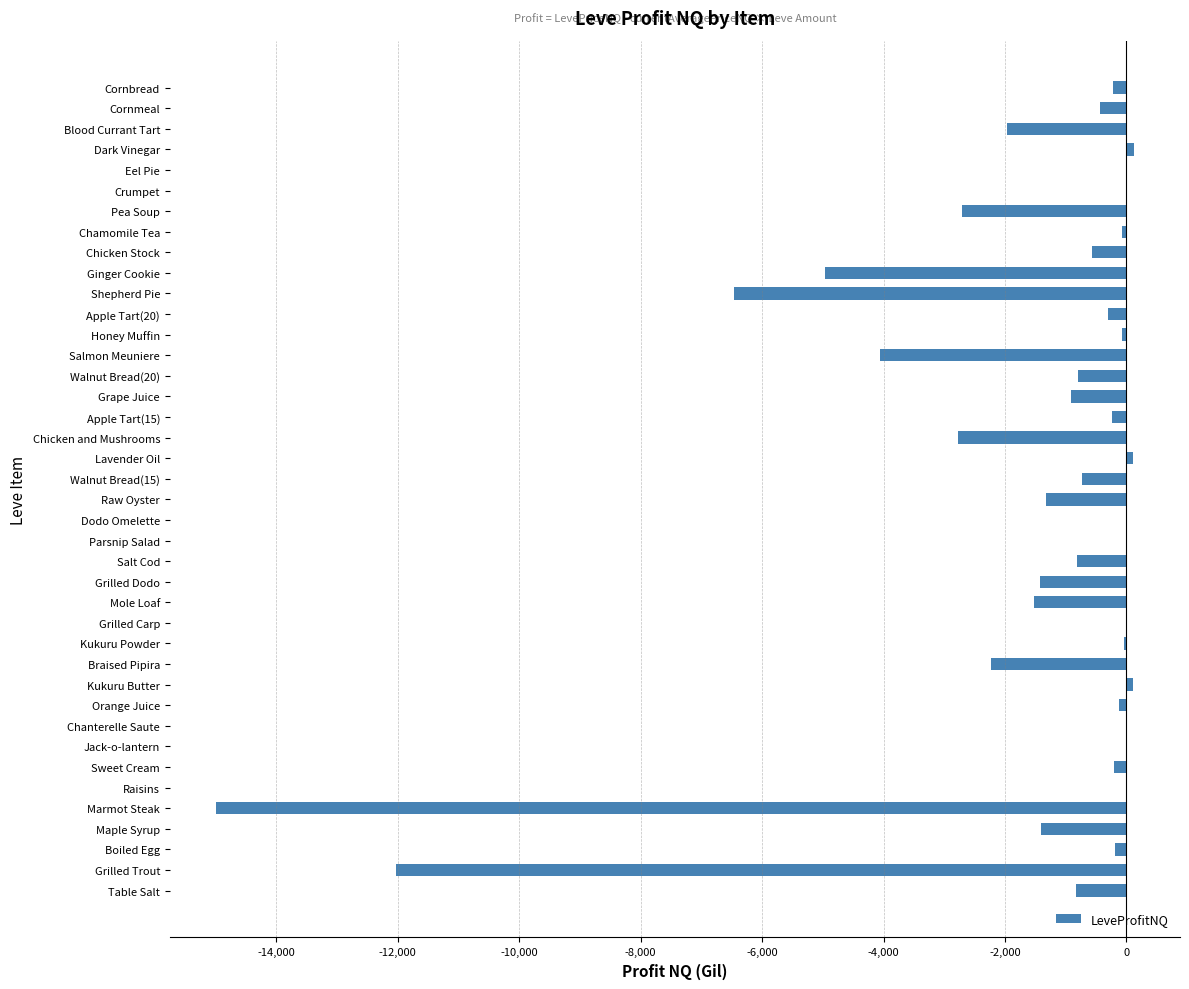

Which has a higher value, Blood Currant Tart or Eel Pie?

Eel Pie